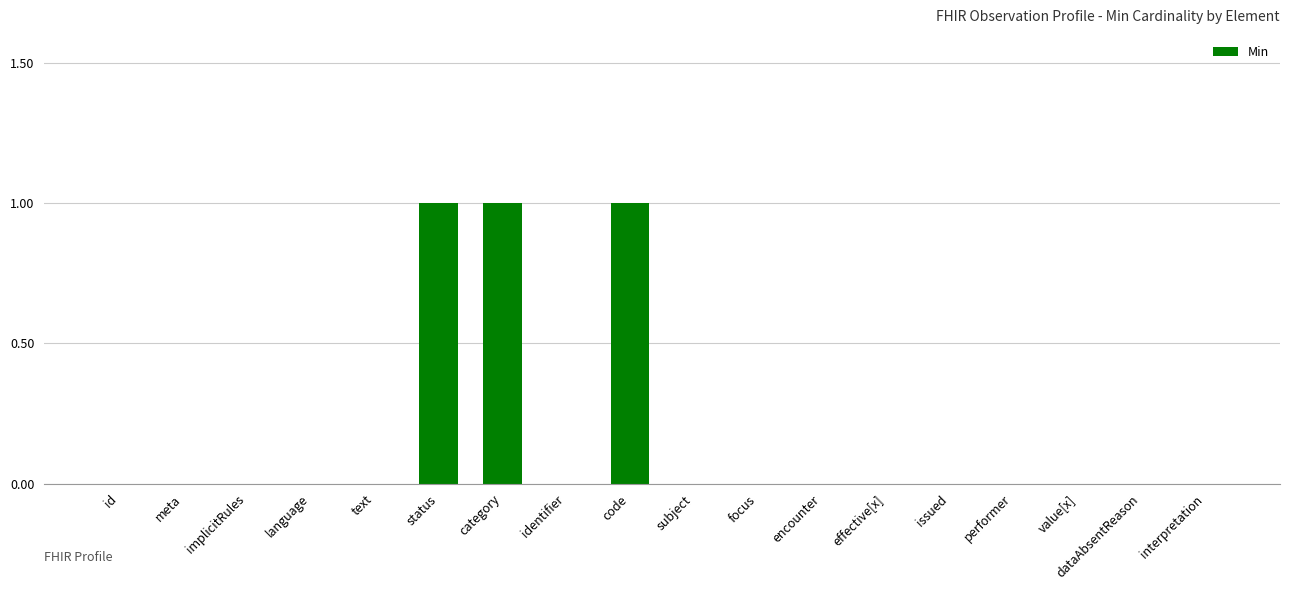

Reading right to left, what are all the values shown in this chart?

0	0	0	0	0	0	0	0	0	1	0	1	1	0	0	0	0	0